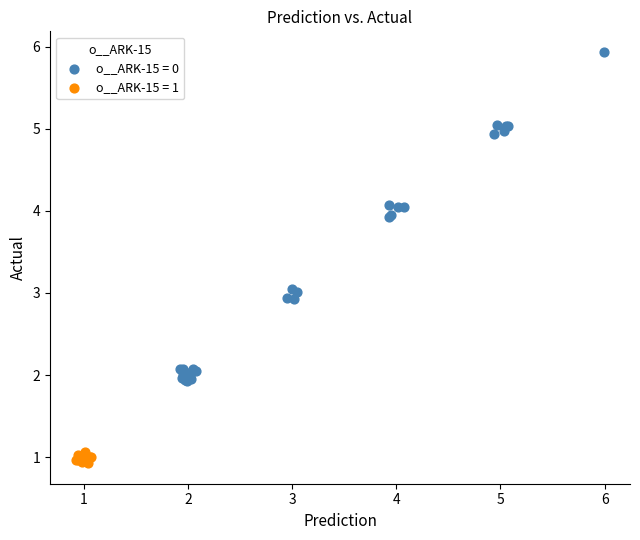

Which series has the largest Y range (max minus min)?

o__ARK-15 = 0